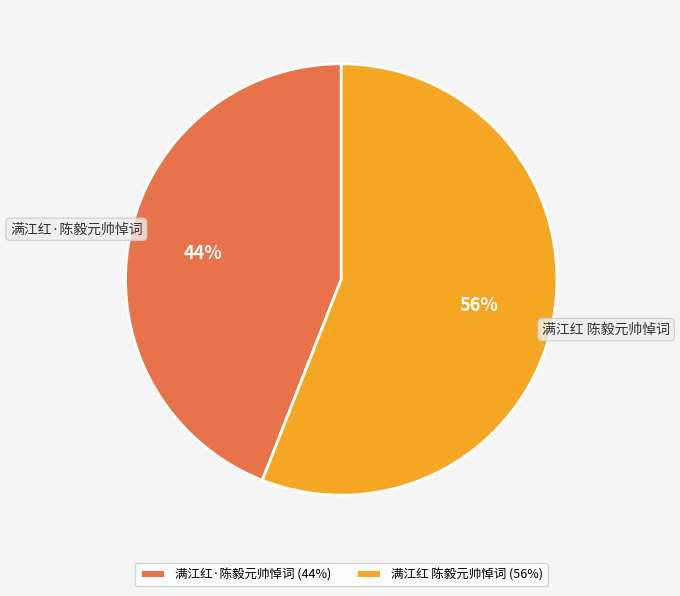

Approximately how many times larger is the value at 满江红·陈毅元帅悼词 compared to 满江红 陈毅元帅悼词?

0.8